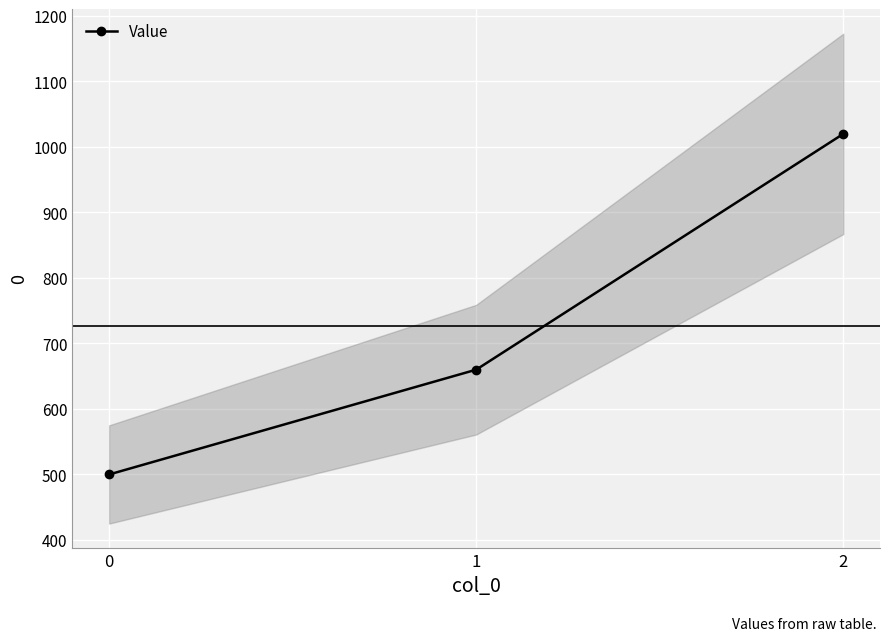

What is the sum of the values at 1 and 0?

1160